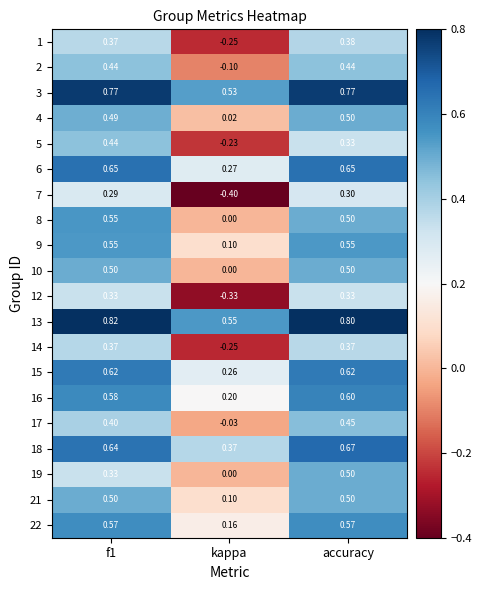

Is the value of 8 at f1 greater than the value of 4 at accuracy?

Yes